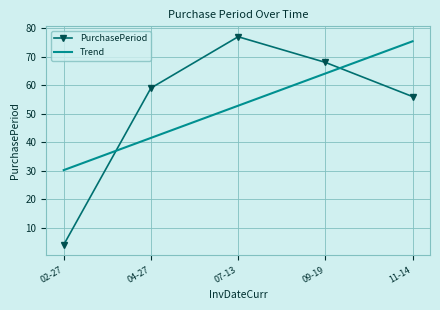

List the labels in order of PurchasePeriod value, smallest first.

02-27, 11-14, 04-27, 09-19, 07-13